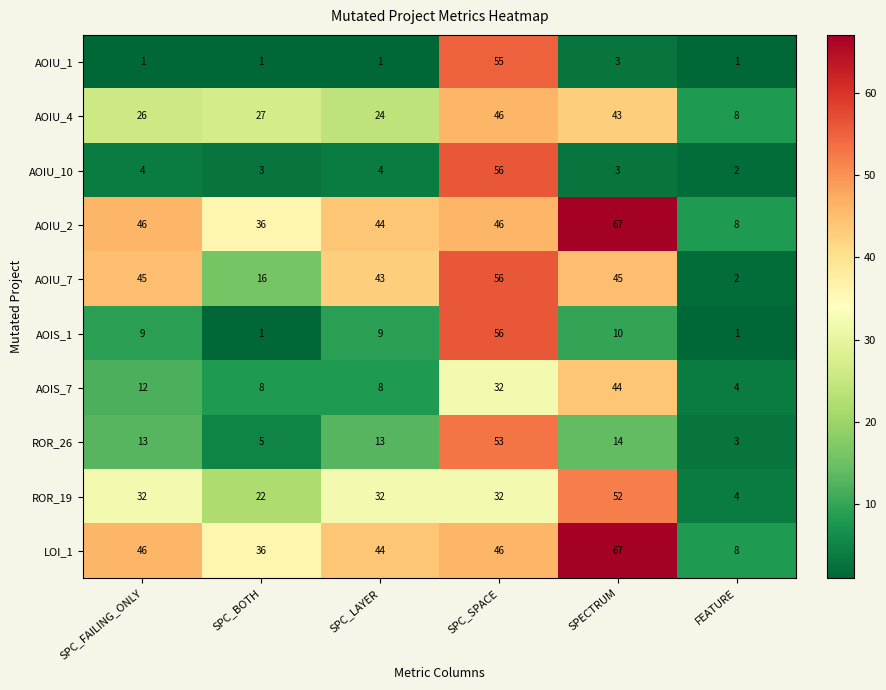

Between SPC_FAILING_ONLY and FEATURE, which series saw the biggest shift?

AOIU_7